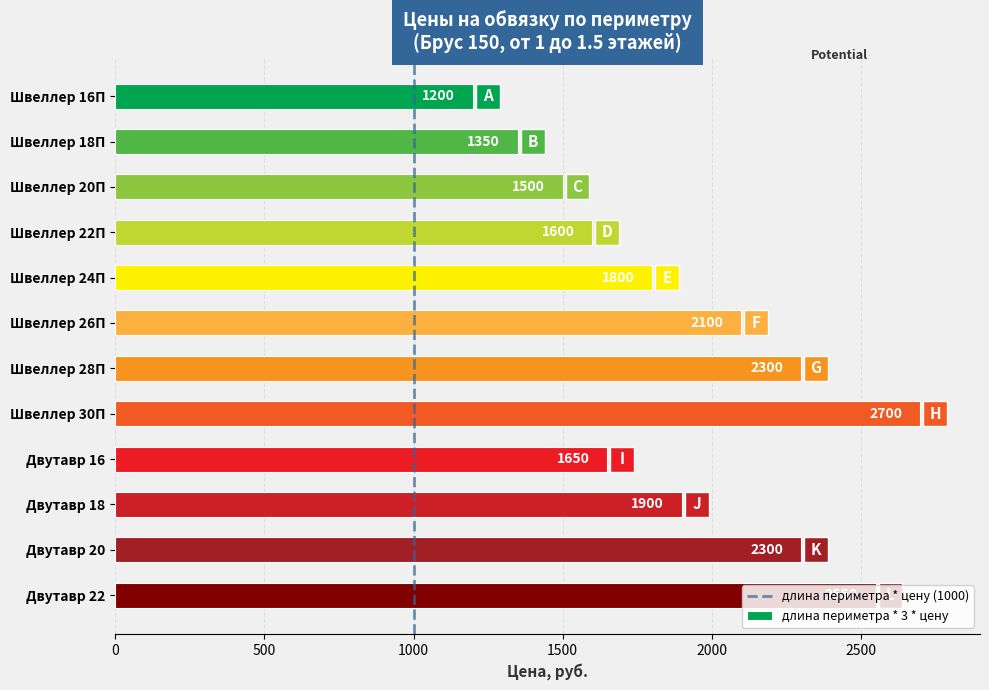

Which category has the lowest value across all series?

Швеллер 16П